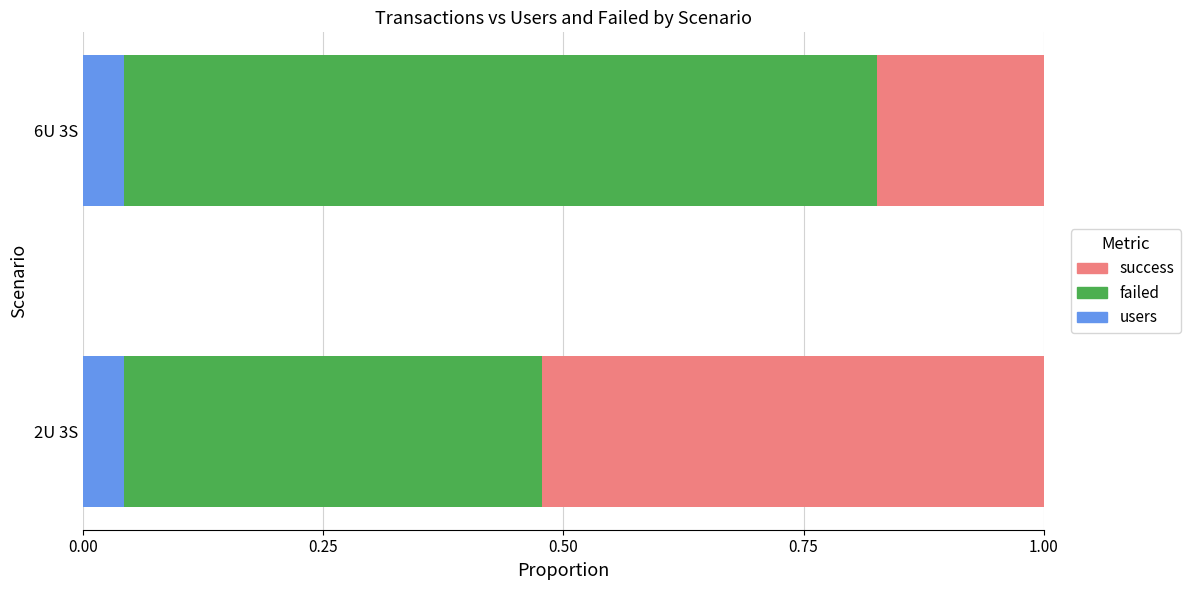

What is the total value across all series at 2U 3S?

1.0